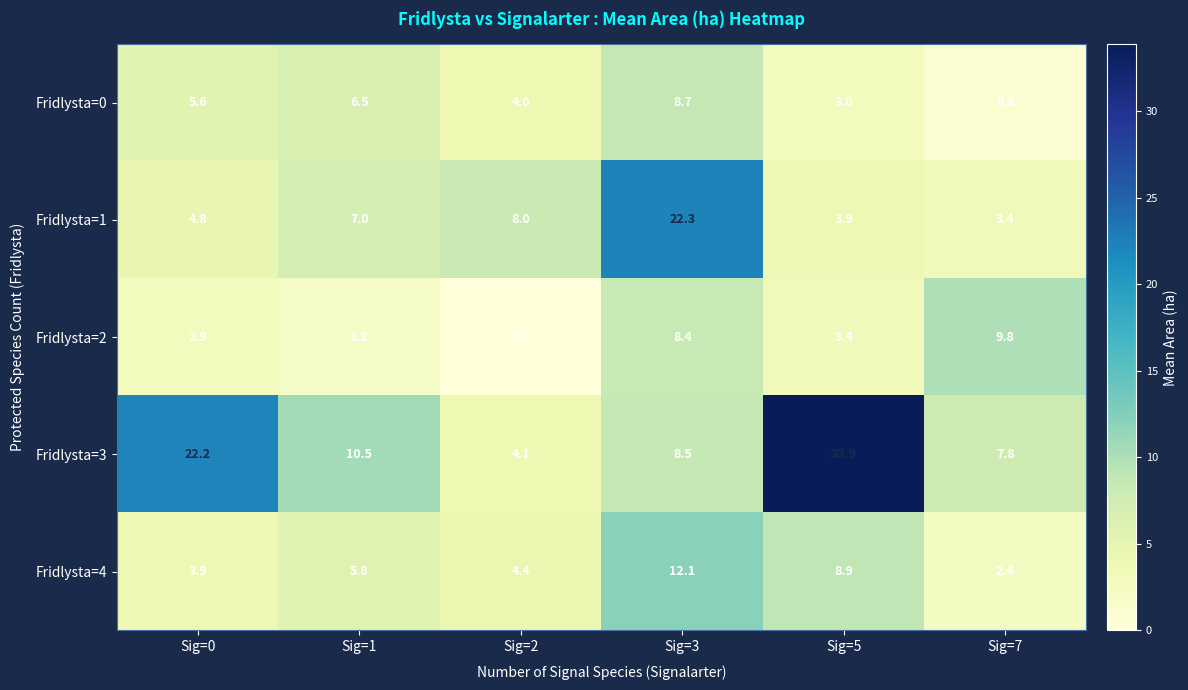

Is it true that Fridlysta=4 equals 0.7 at Sig=7?

False